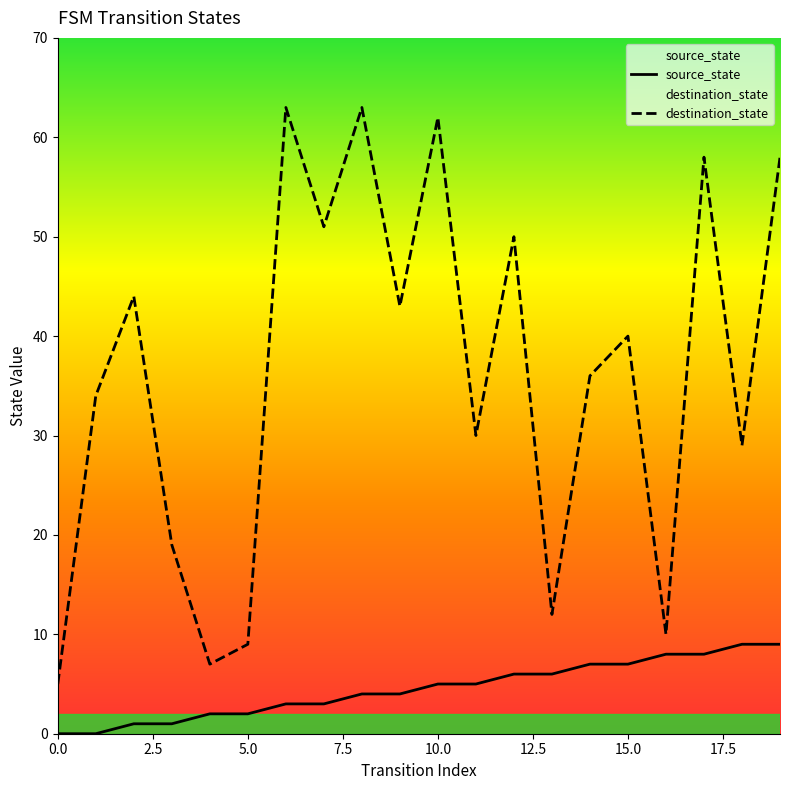

True or false: source_state and destination_state intersect in this chart.

False